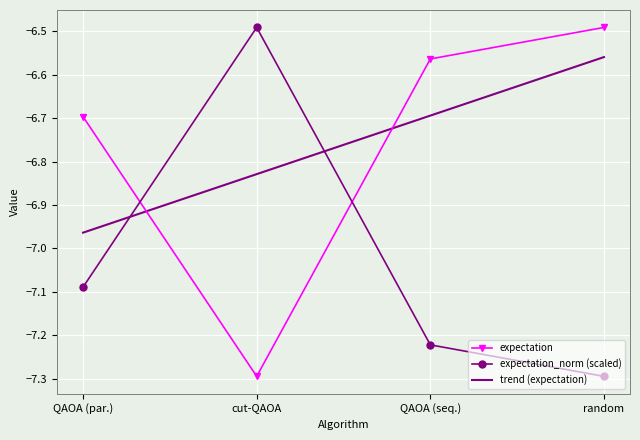

What position from the right is random?

1